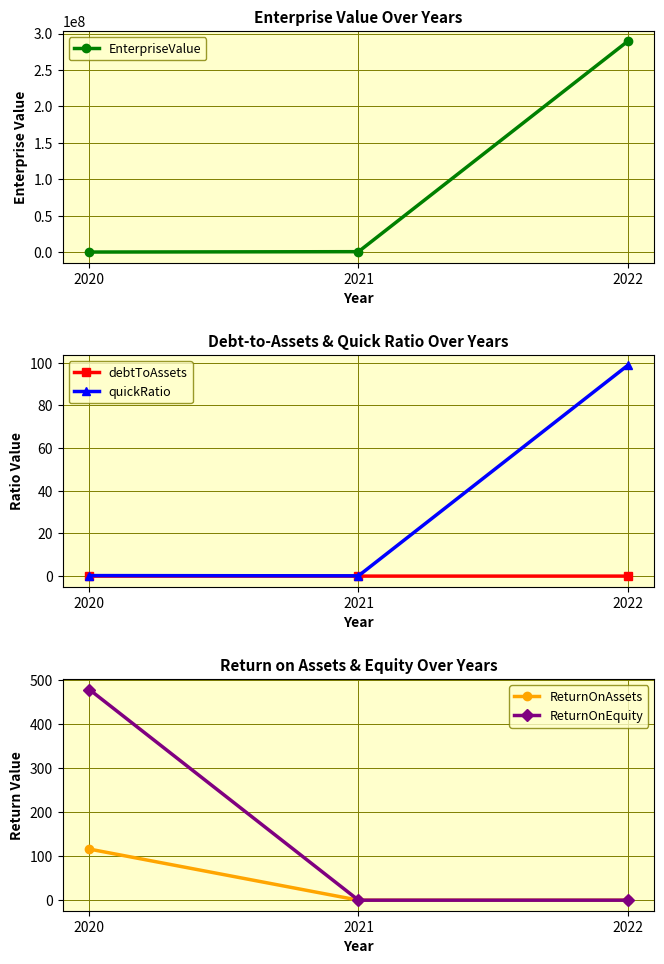

At which label is quickRatio closest to 49?

2020